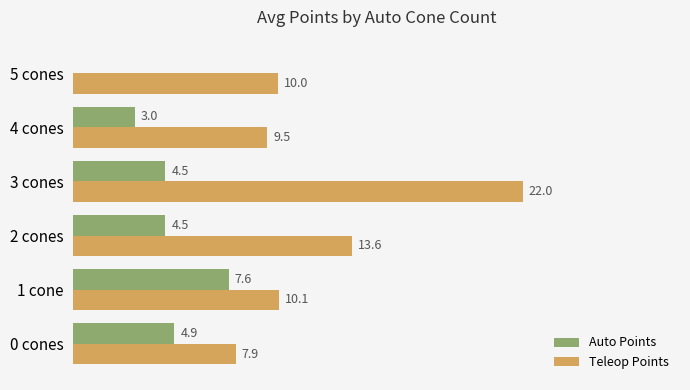

At which category does the chart reach its peak across all series?

3 cones